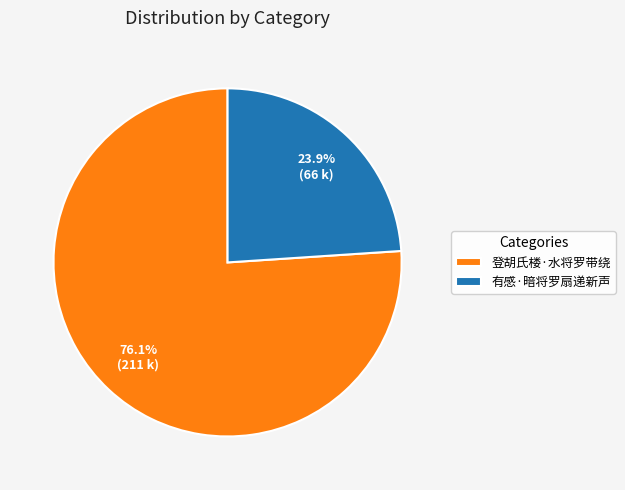

What portion of the pie excludes 有感·暗将罗扇递新声?

76.1%